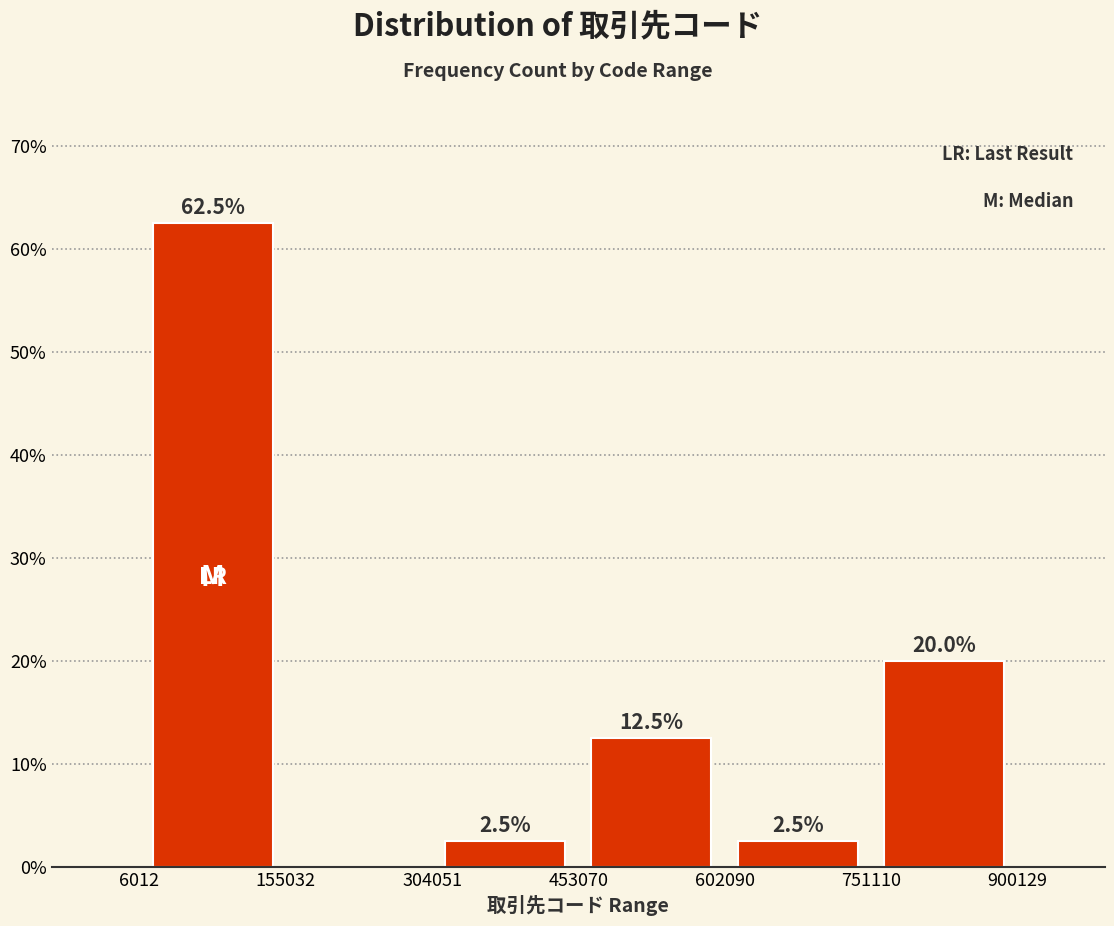

Which range on the x-axis has the tallest bar?

6012 to 155032